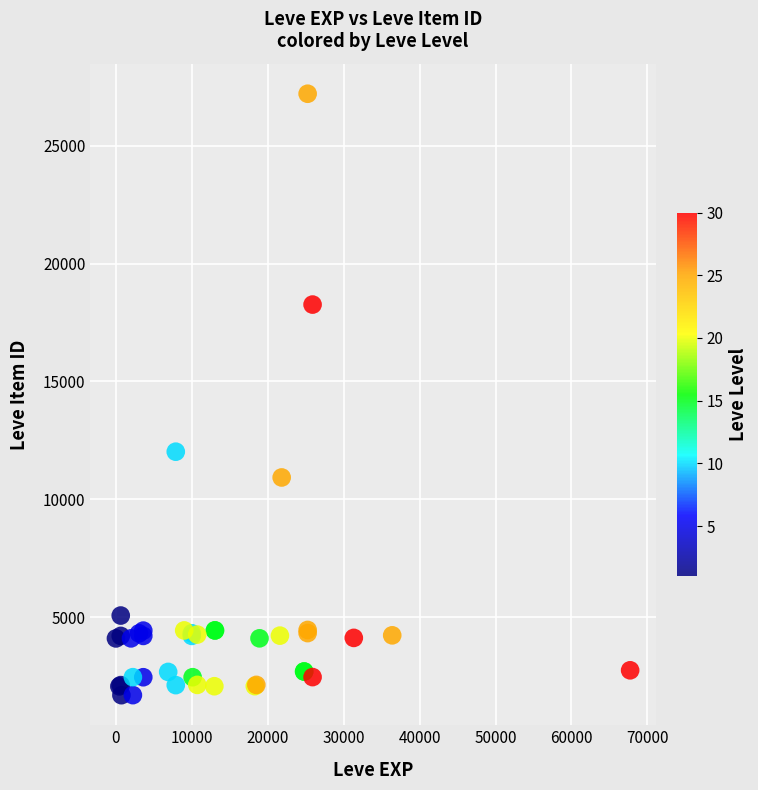

What Y value in the scatter plot is closest to 14448?

12018